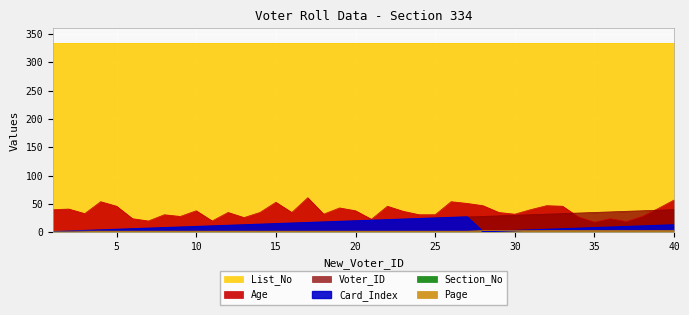

How many times do Voter_ID and Age cross each other?

2